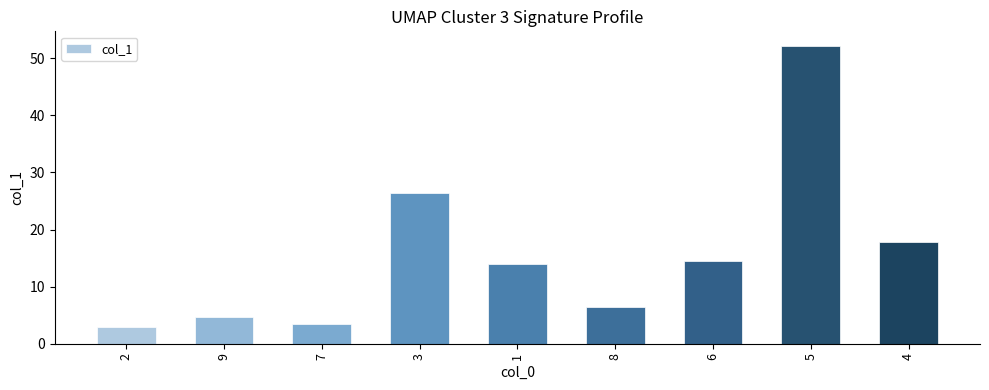

Does the chart contain any negative values?

No